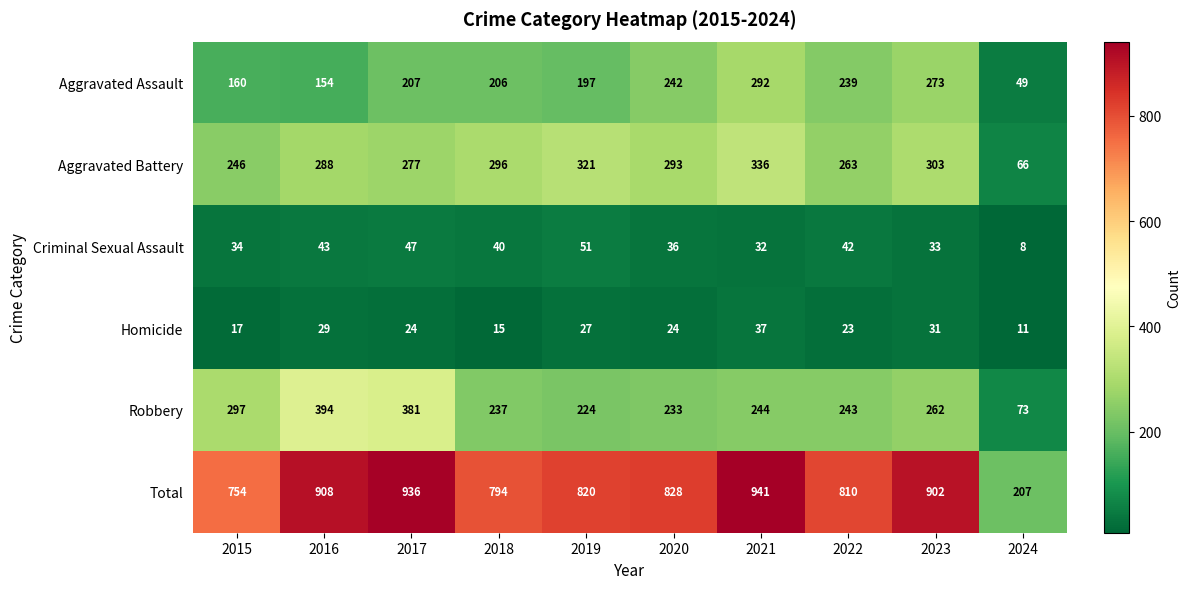

Where is Aggravated Assault nearest to the value 170?

2015